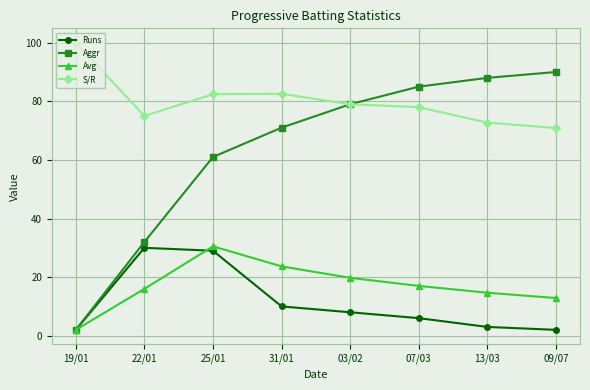

How many data points in Avg are less than 17?

4